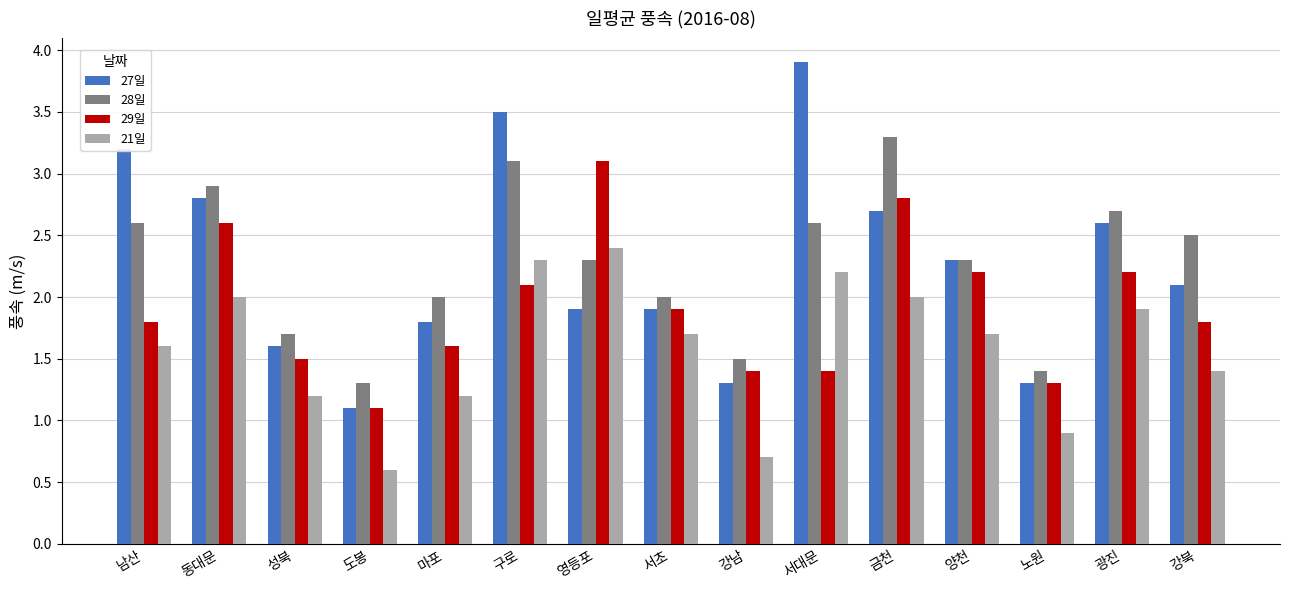

Where does the 21일 series first go above 1?

남산